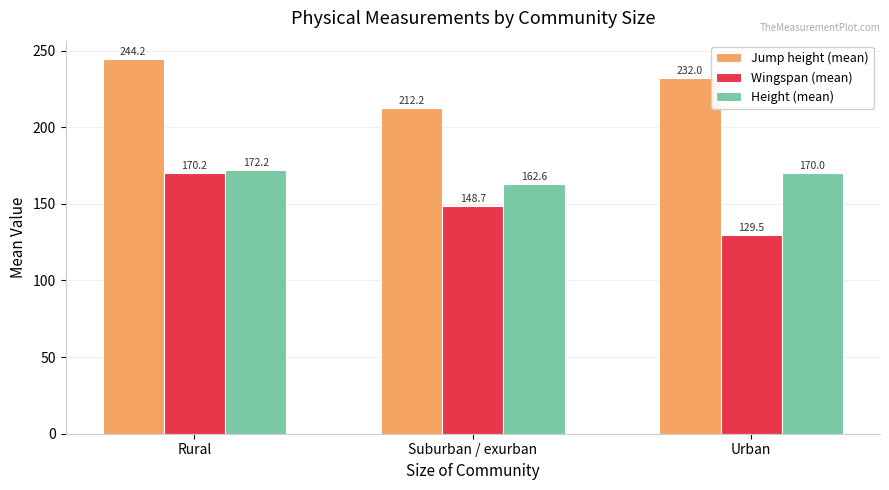

At which category is the sum across all series the highest?

Rural